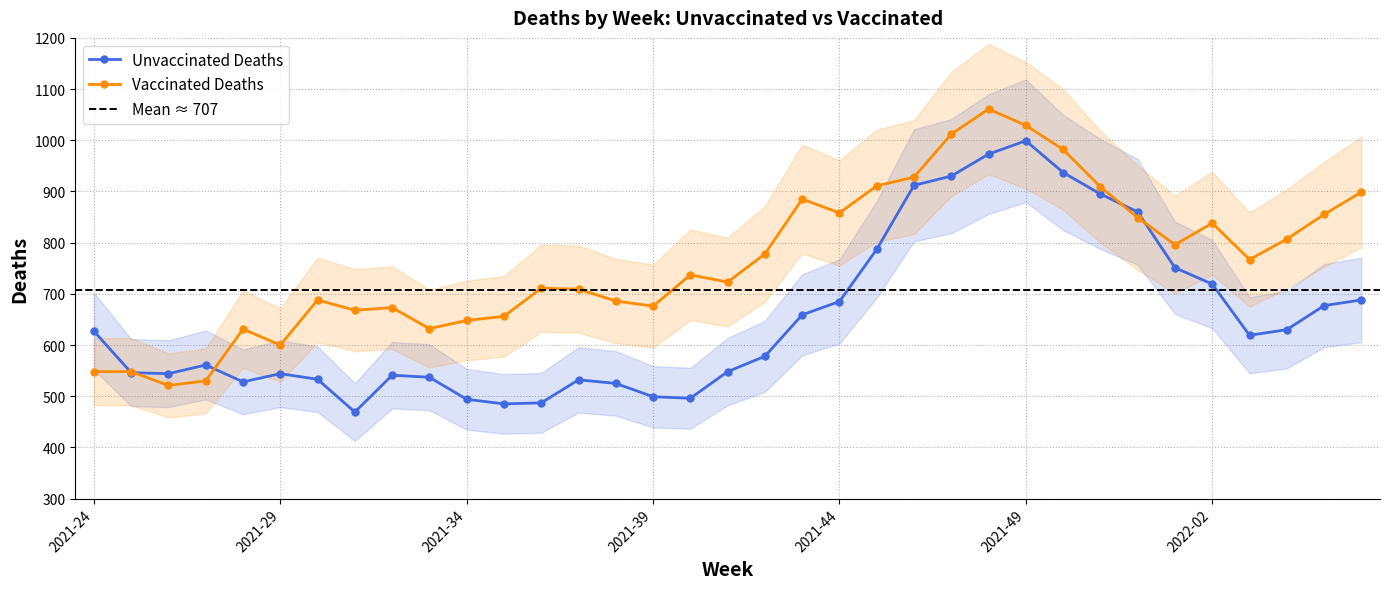

Is it true that Vaccinated Deaths equals 1012 at 2021-47?

True